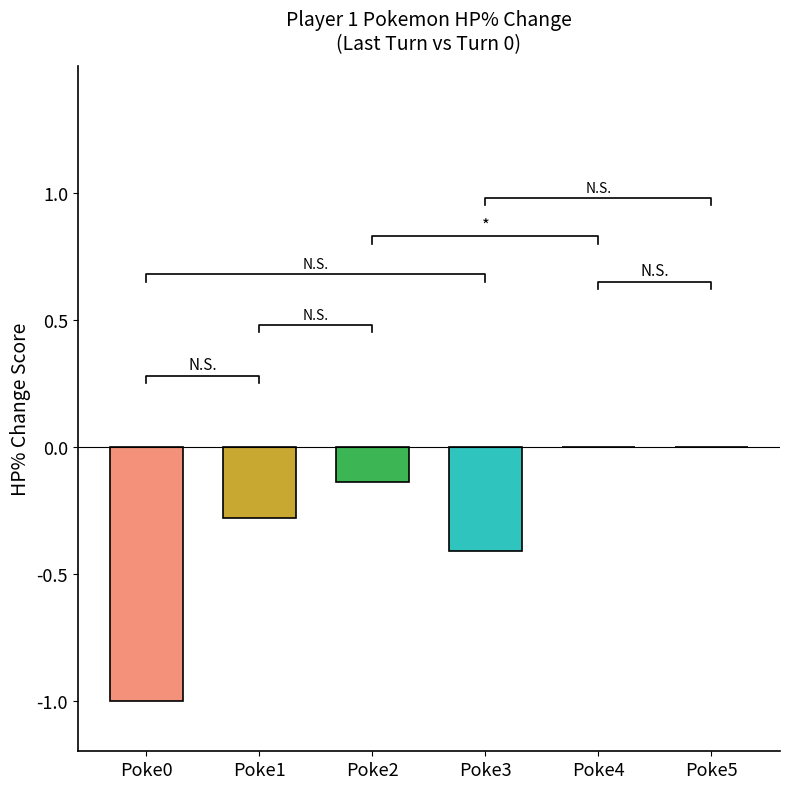

How many values are below 0?

4